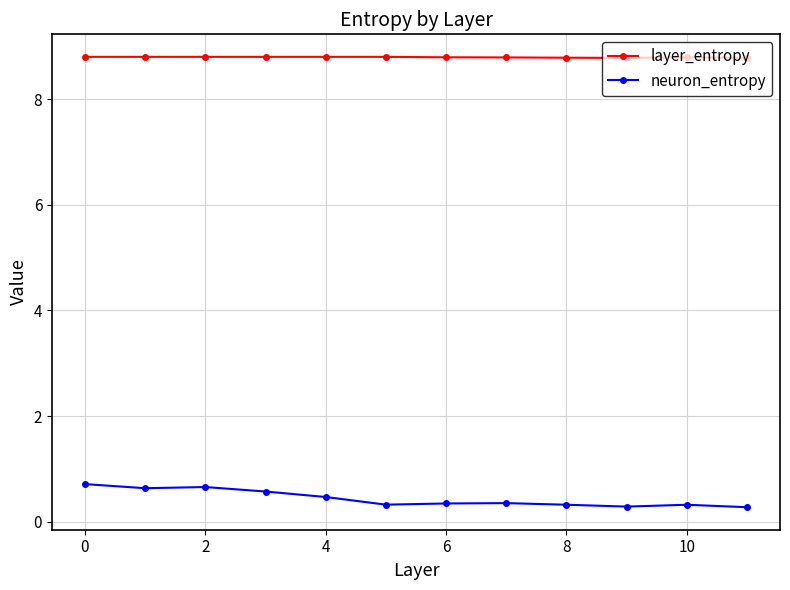

At how many categories does at least one series exceed 0?

12